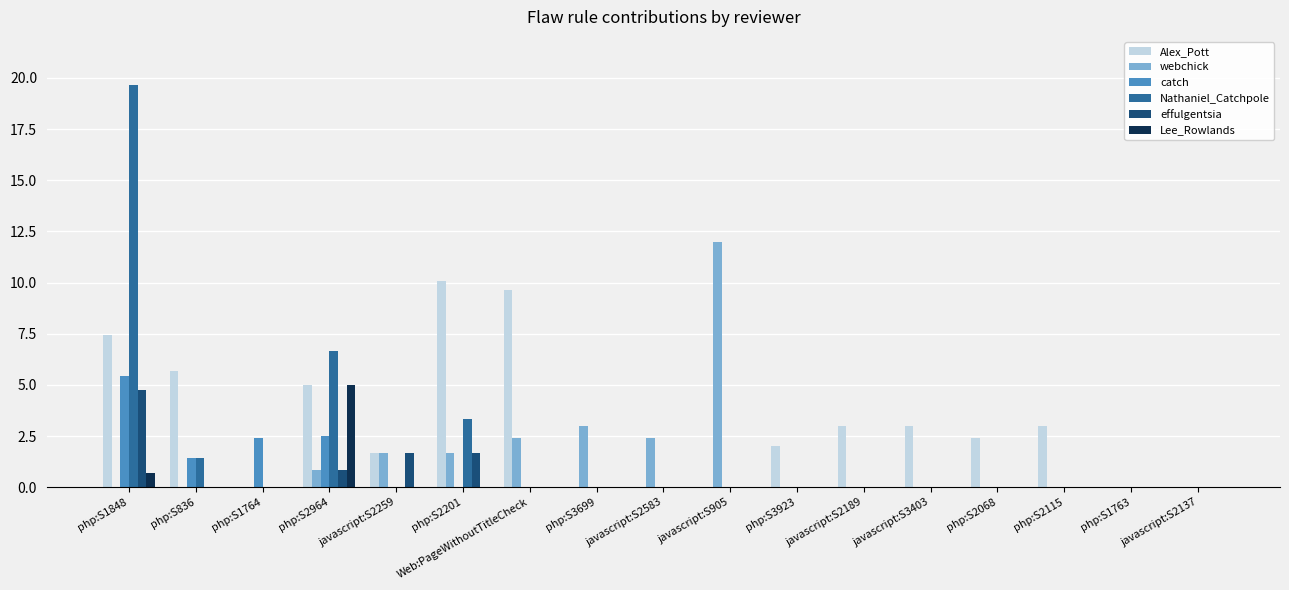

What is the total value across all series at php:S1764?

2.4